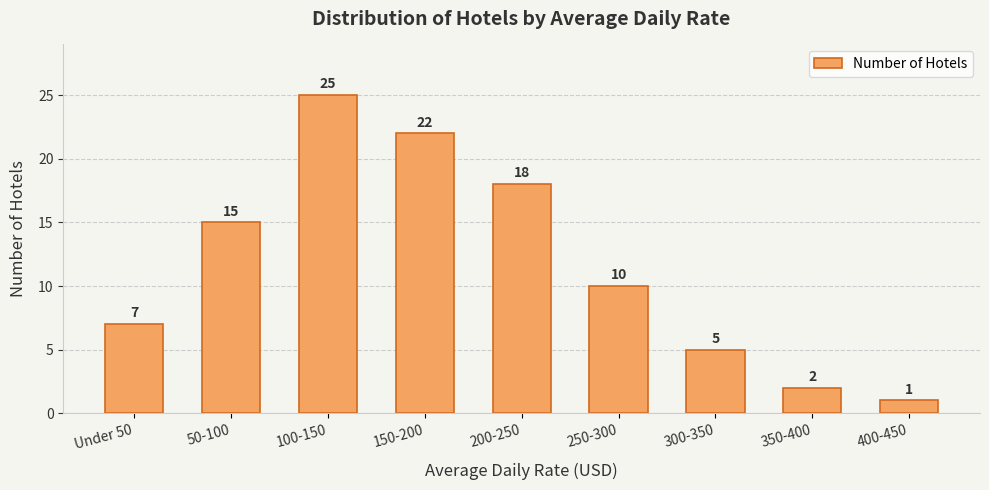

Reading right to left, what are all the values shown in this chart?

400-450=1	350-400=2	300-350=5	250-300=10	200-250=18	150-200=22	100-150=25	50-100=15	Under 50=7